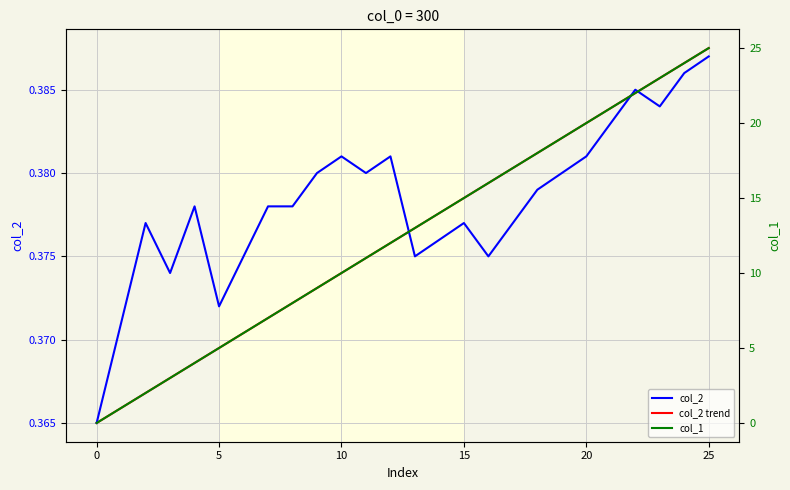

Where do col_2 trend and col_2 first cross each other?

12 and 13